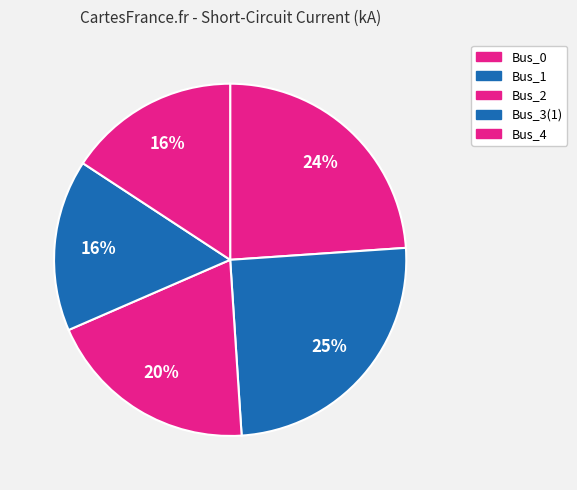

How many segments does this pie chart have?

5